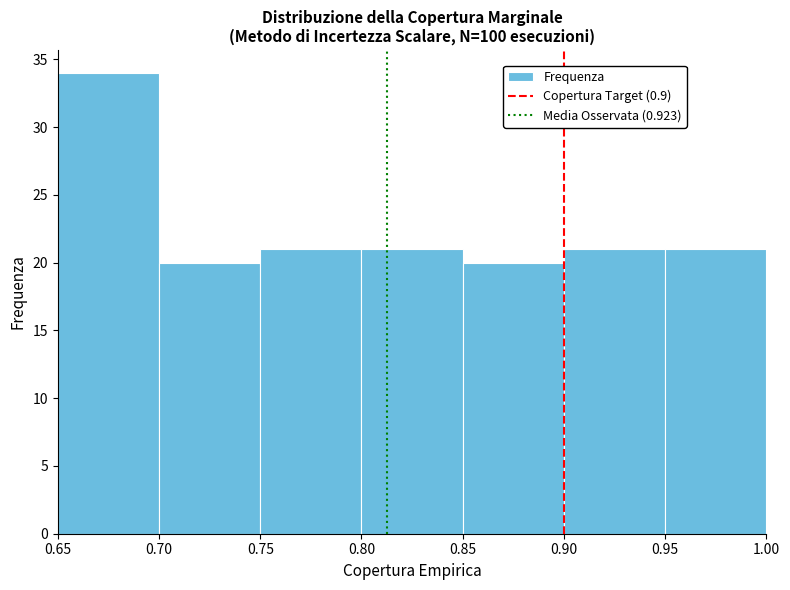

Reading left to right, list every bar in this chart as the range it spans on the x-axis followed by its height. The values are not printed on the chart, so give them approximately, as read against the axis.

0.65 to 0.70: 34
0.70 to 0.75: 20
0.75 to 0.80: 21
0.80 to 0.85: 21
0.85 to 0.90: 20
0.90 to 0.95: 21
0.95 to 1.00: 21